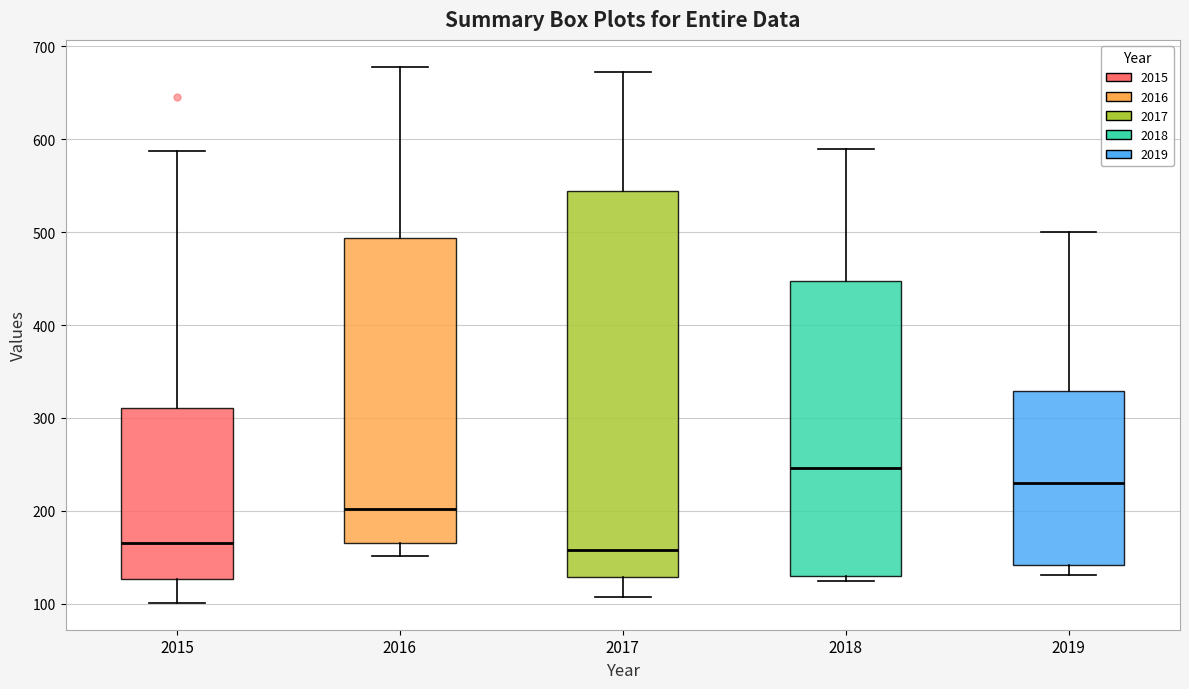

Where does the lower whisker of the box at x = 2017 end on the y-axis? The values are not printed on the chart, so give them approximately, as read against the axis.

110